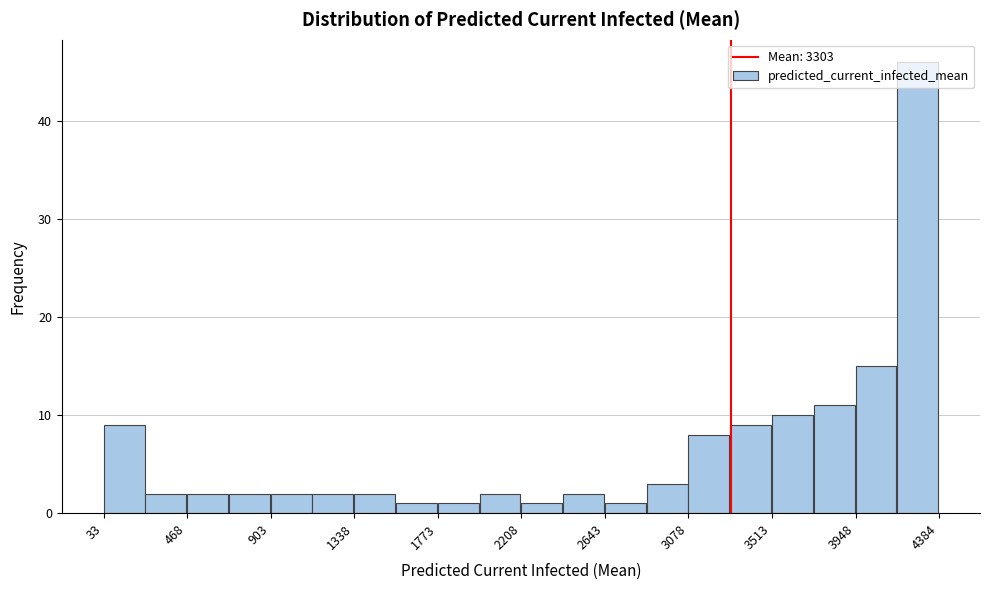

Over which range of the x-axis is the bar tallest?

4150 to 4400